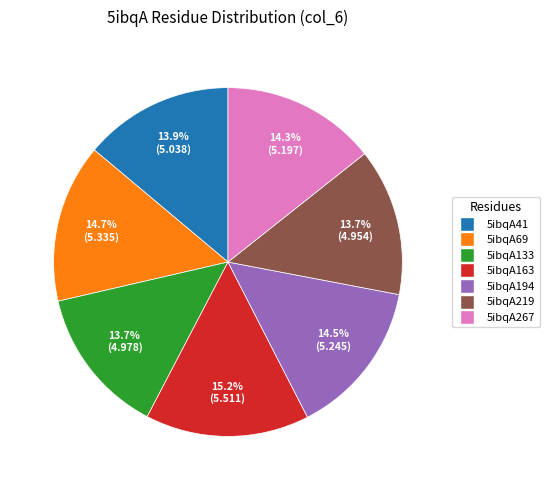

To the nearest percent, what is the difference between the largest and smallest slice percentages?

2%